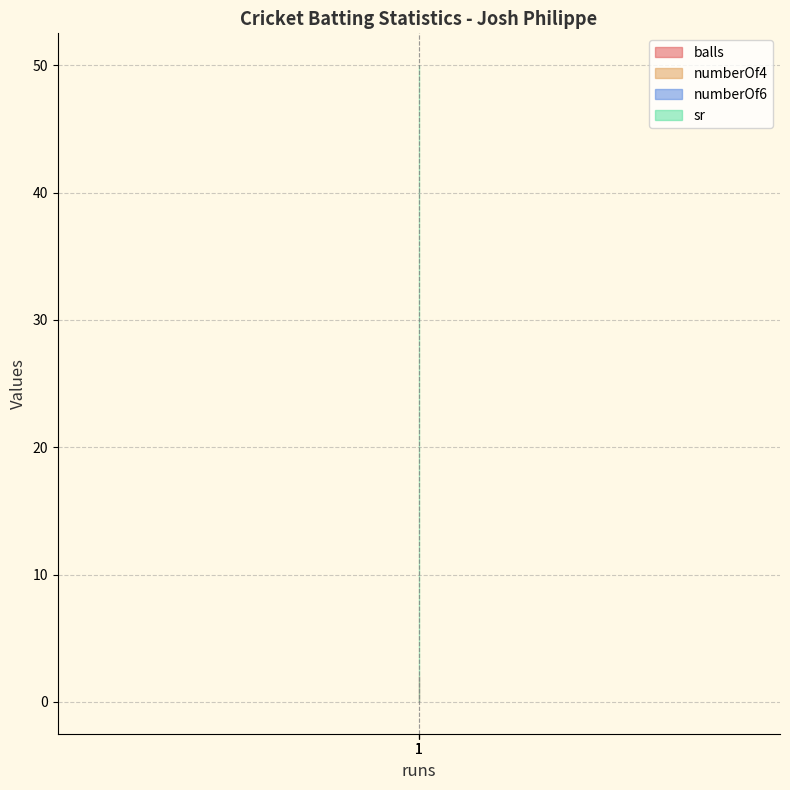

Which series has the largest total across all categories?

sr